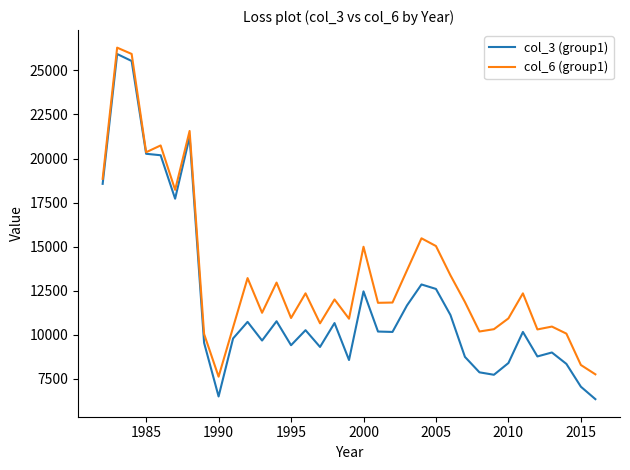

Which series has the widest spread of values?

col_3 (group1)